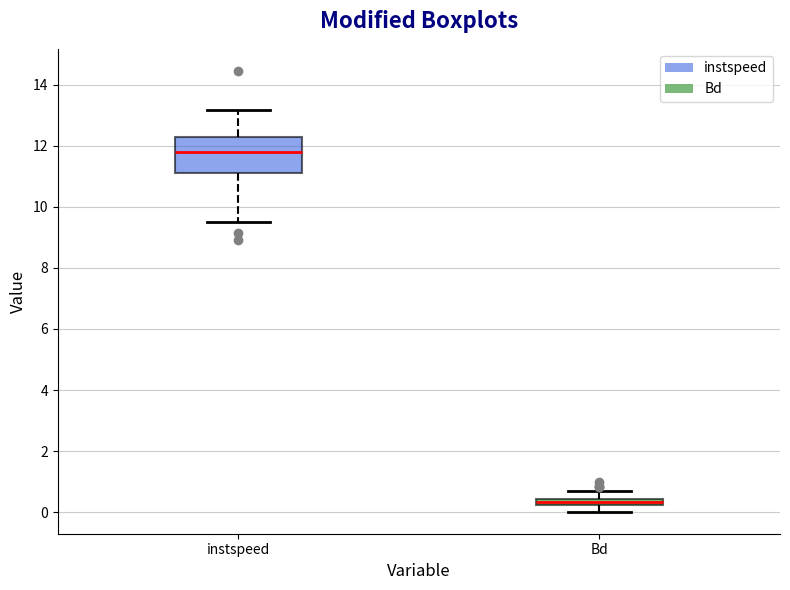

Where does the lower whisker of the box for instspeed end on the y-axis? The values are not printed on the chart, so give them approximately, as read against the axis.

9.4